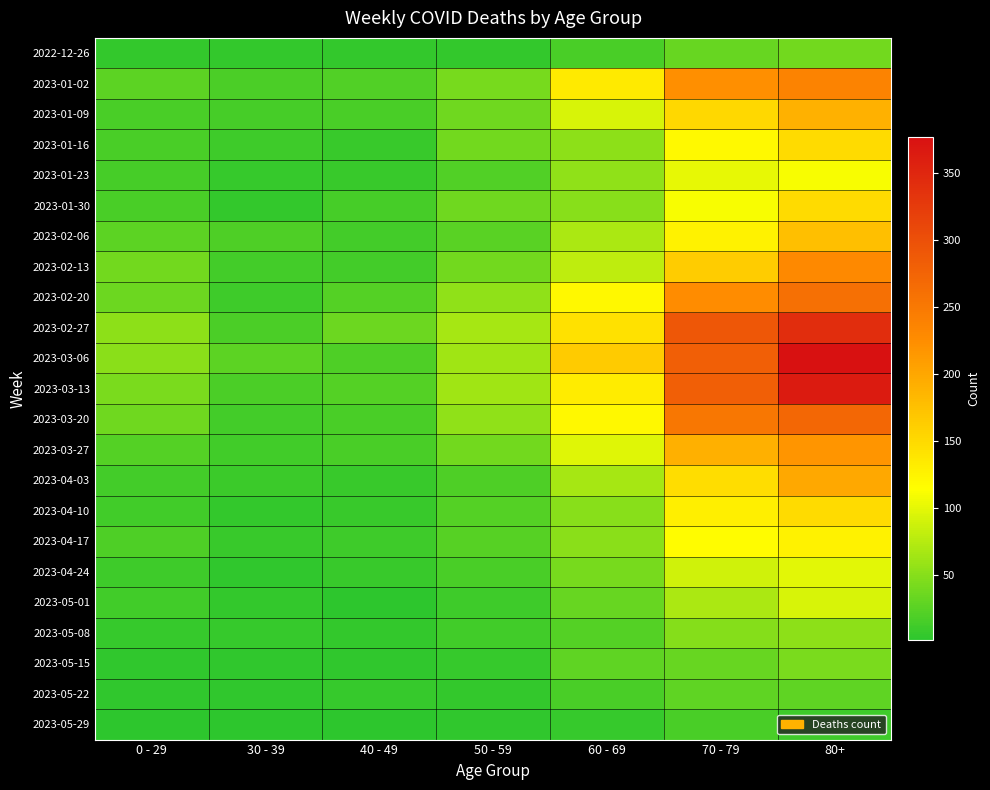

Between 30 - 39 and 50 - 59, which series saw the biggest shift?

2023-02-27